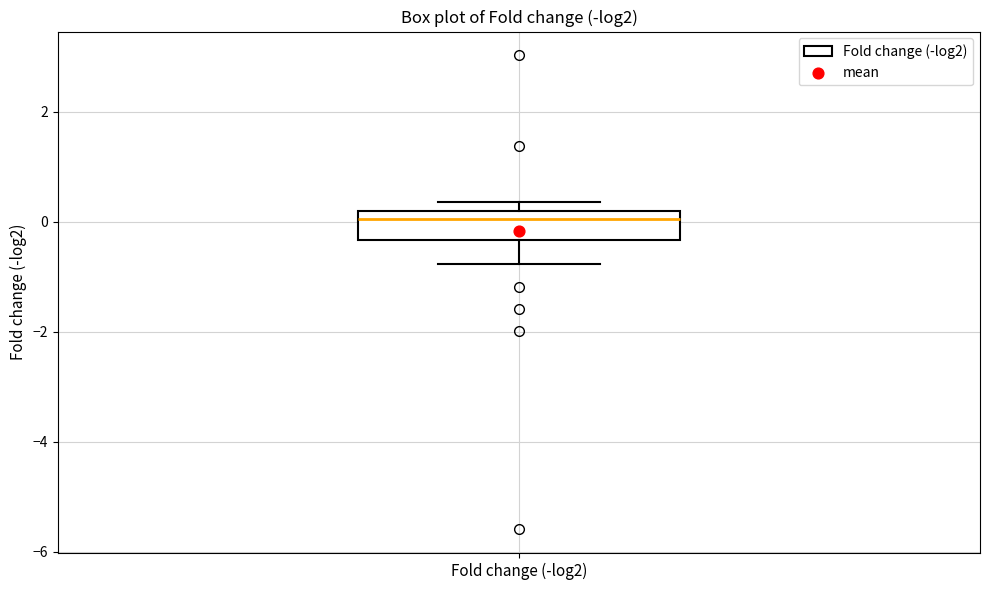

Read this box plot against the y-axis: the position of the median line, the range covered by the box, and the ends of both whiskers. The values are not printed on the chart, so give them approximately, as read against the axis.

median 0.0, box -0.4 to 0.2, whiskers -0.8 to 0.4